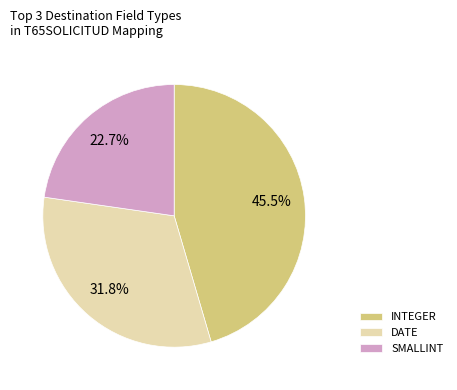

What is the ratio of the value at DATE to the value at INTEGER?

0.7